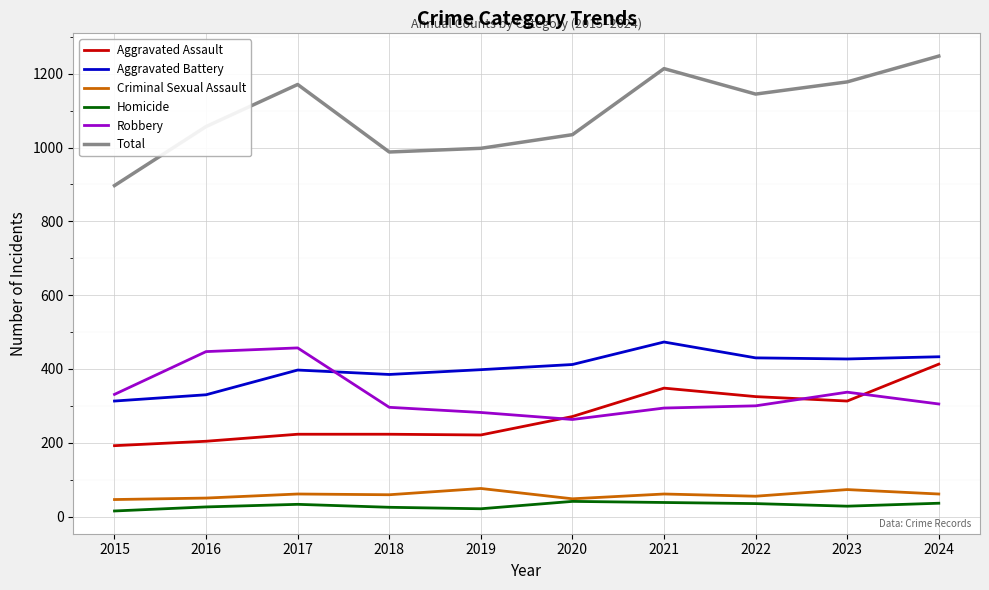

What is the minimum value for Total?

897